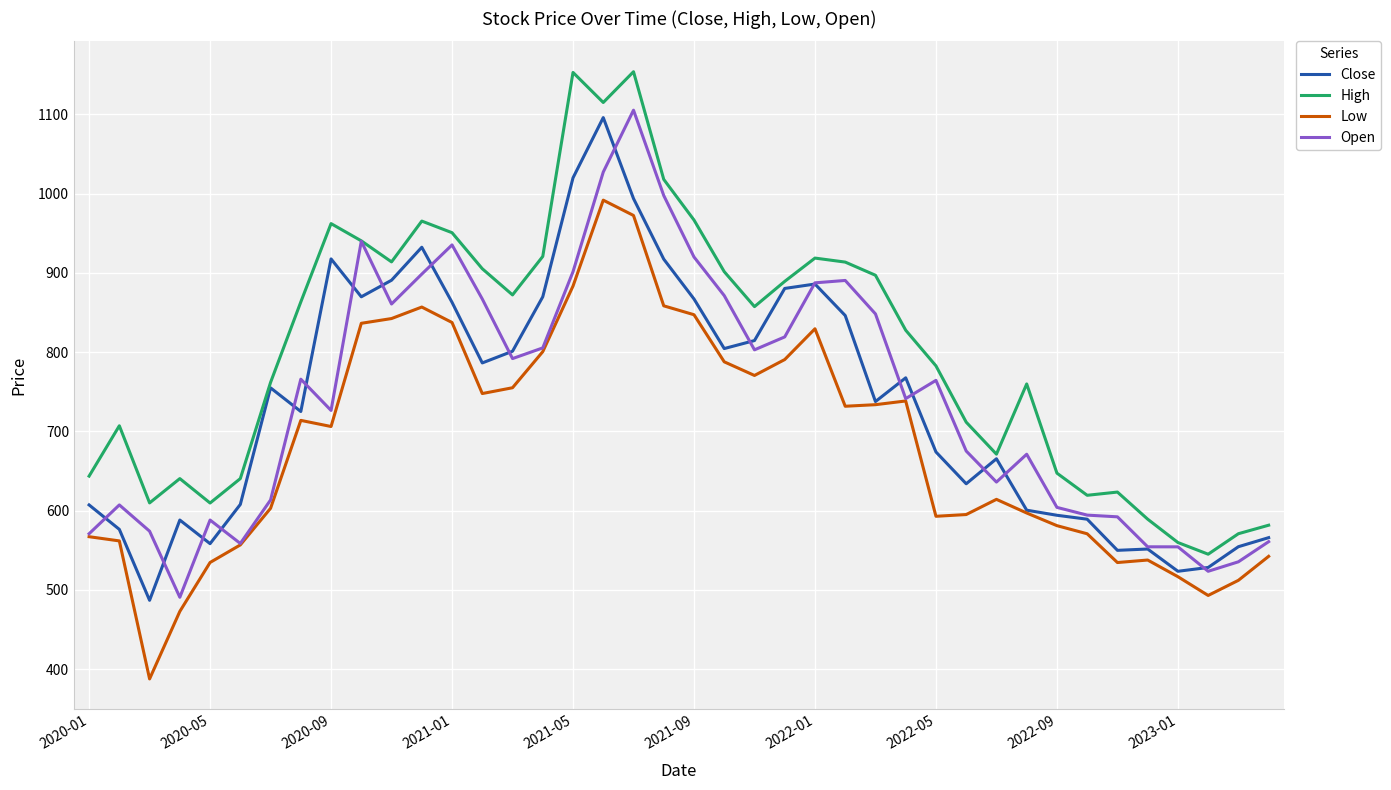

Which series has the largest total across all categories?

High